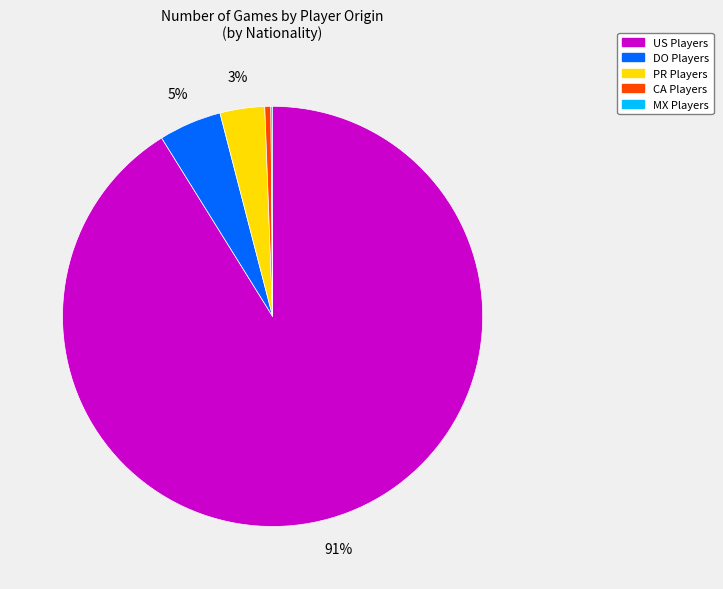

Which slice is the largest?

US Players